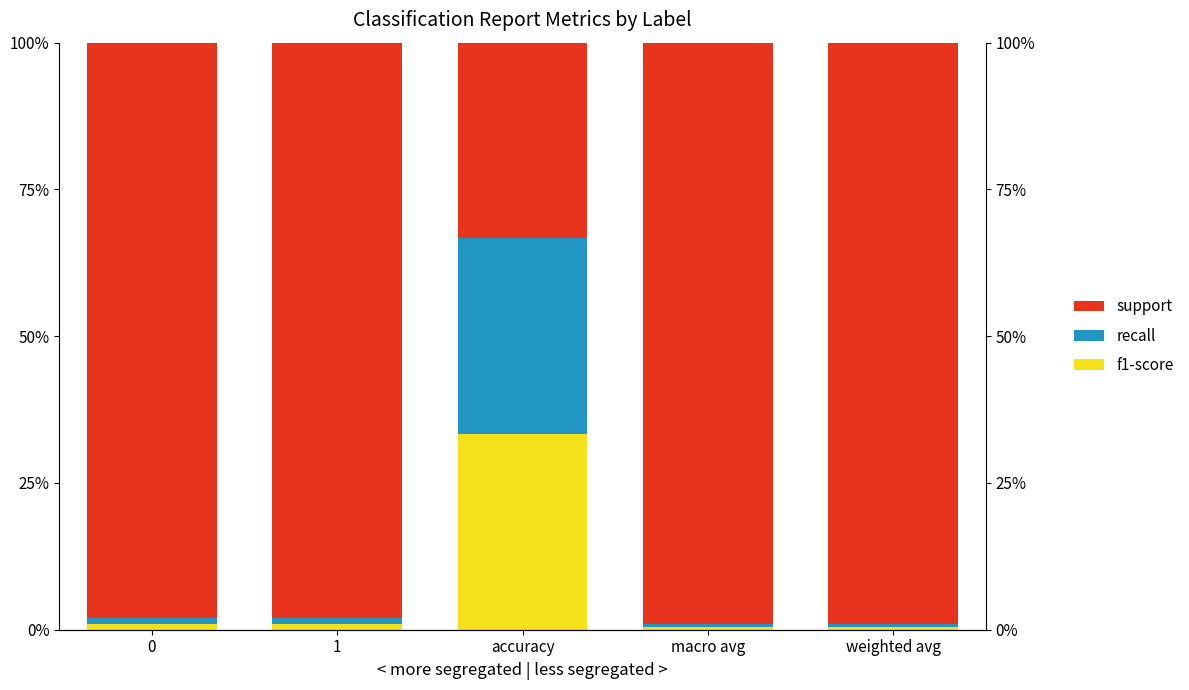

At which category does the chart reach its minimum across all series?

macro avg